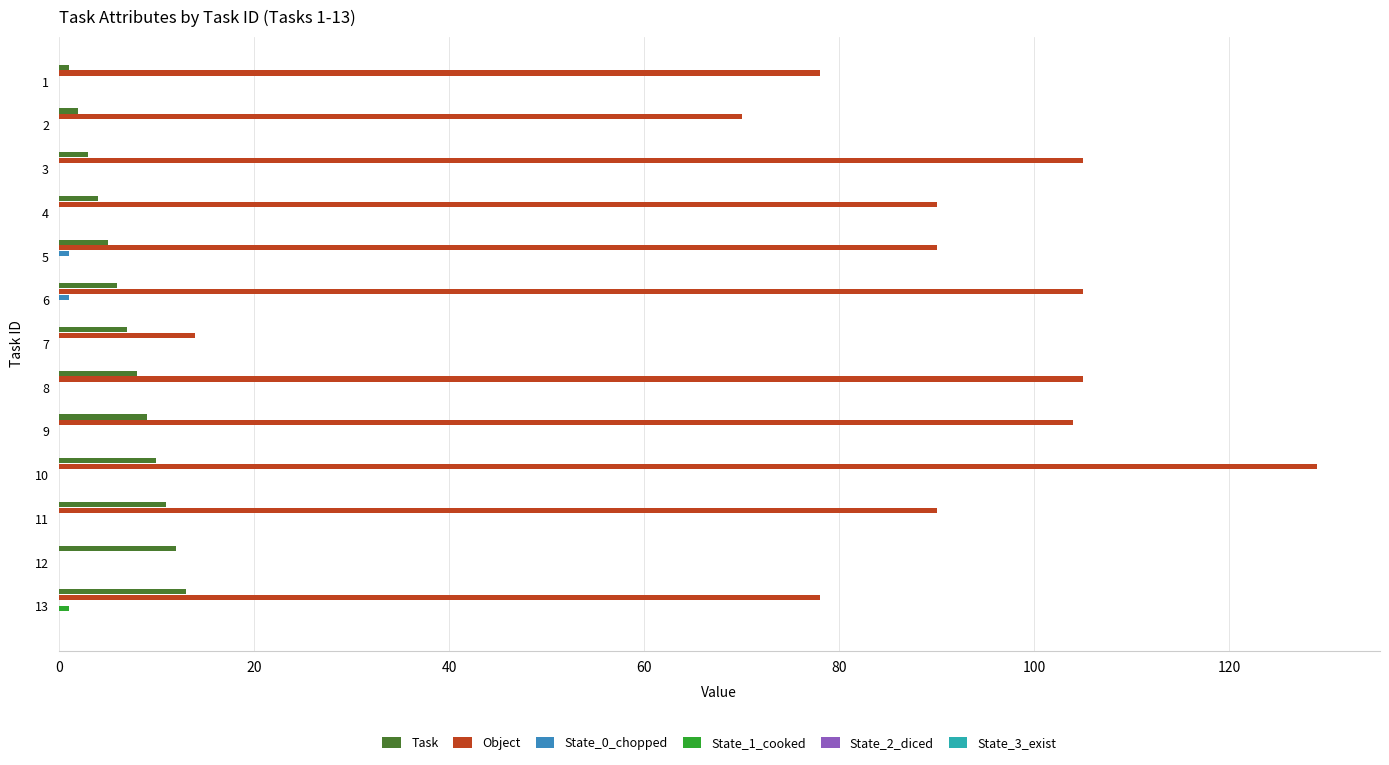

What is the greatest value displayed?

129